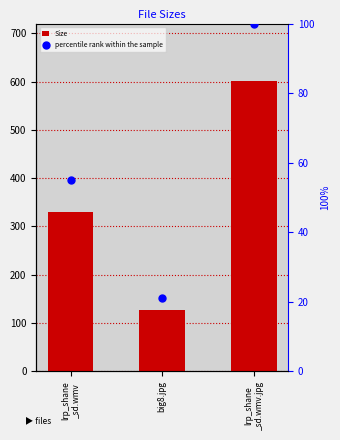

What are all the series names shown in the legend?

Size, percentile rank within the sample